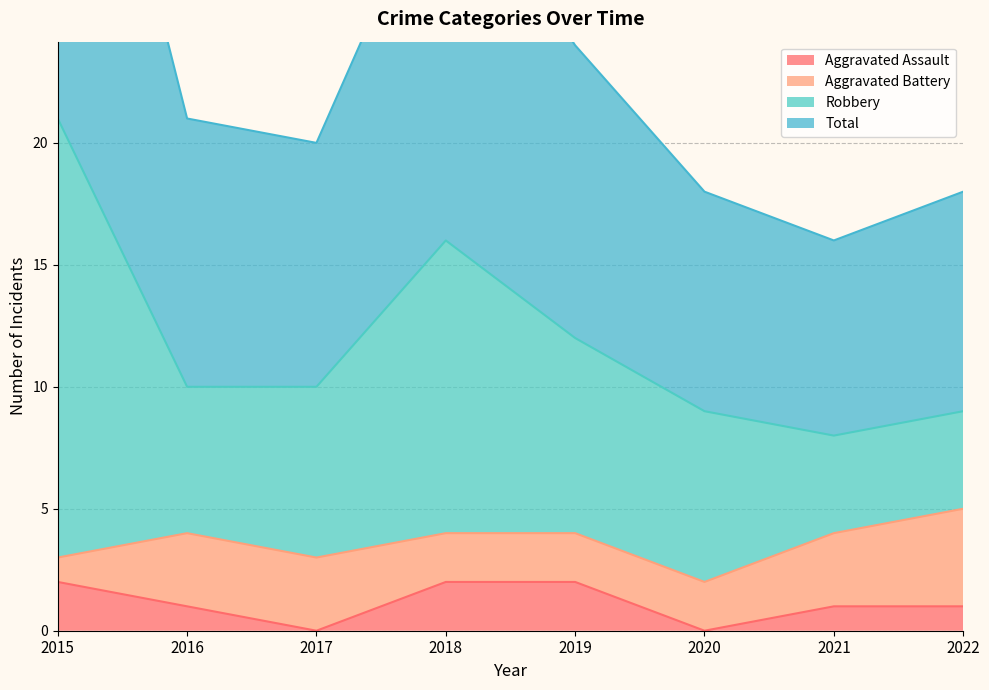

What is the highest value of the Total series?

42